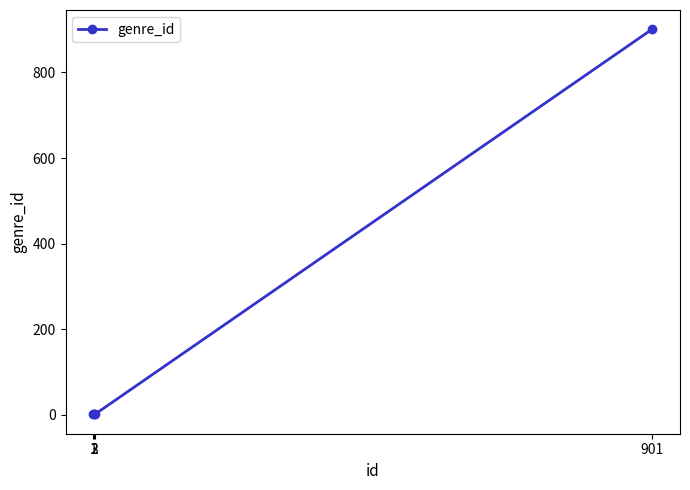

What is the difference between the values at 2 and 901?

900